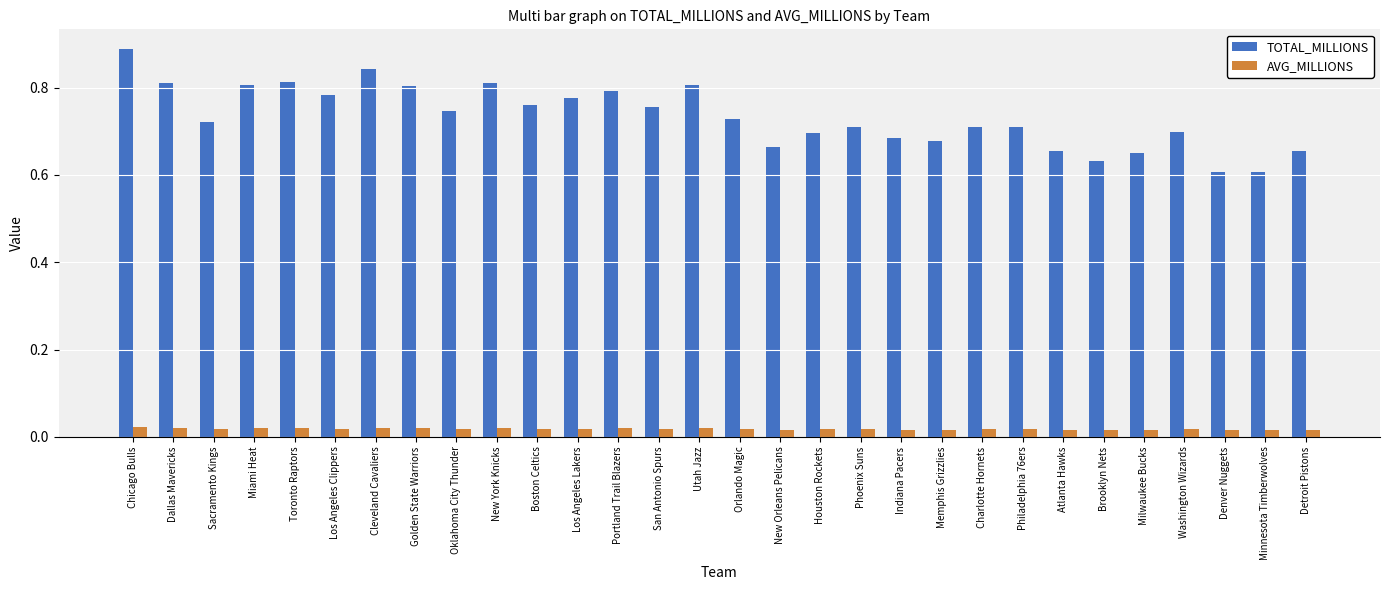

What is the difference between the TOTAL_MILLIONS values at Chicago Bulls and New York Knicks?

0.1